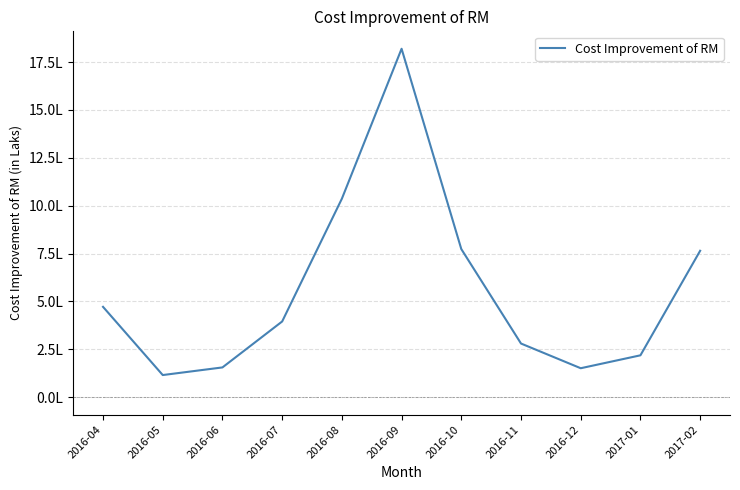

Does the chart display data point markers on the line(s)?

No